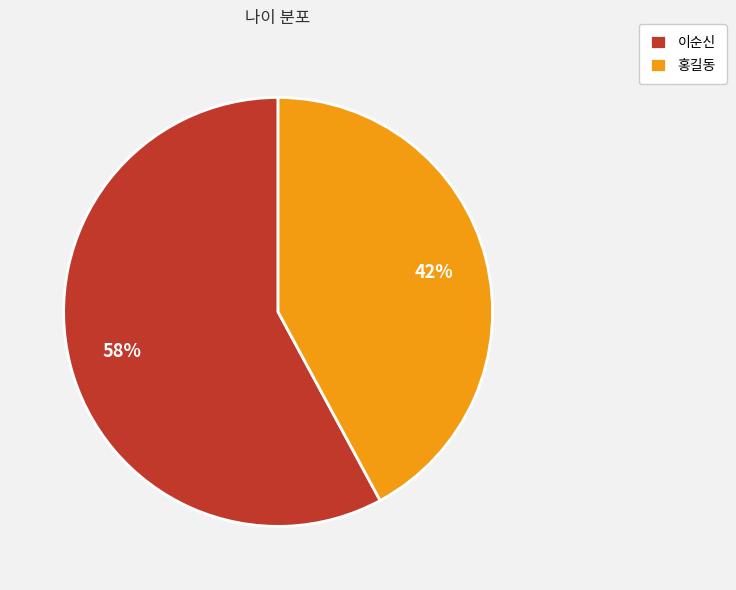

Is it true that 이순신 is 48% of the pie?

False